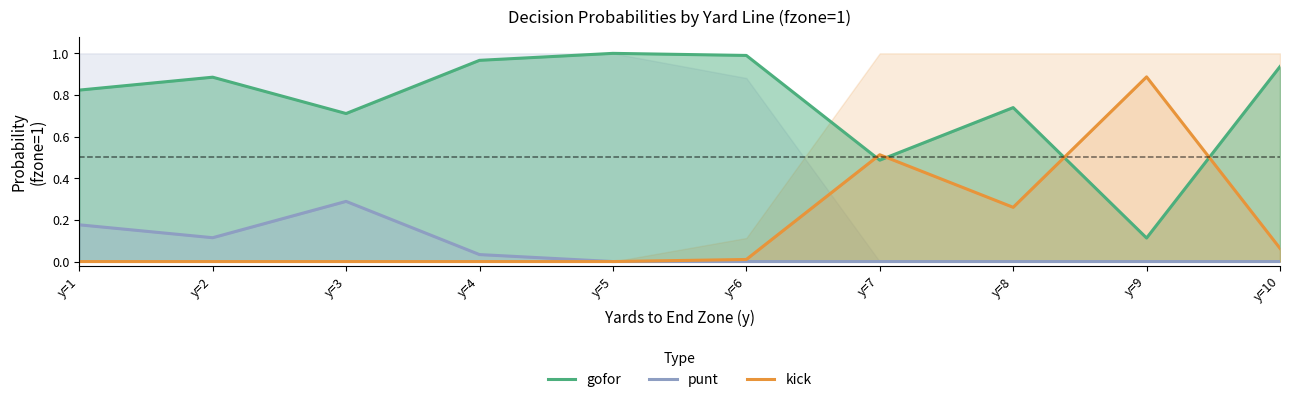

What are all the series names shown in the legend?

gofor, punt, kick